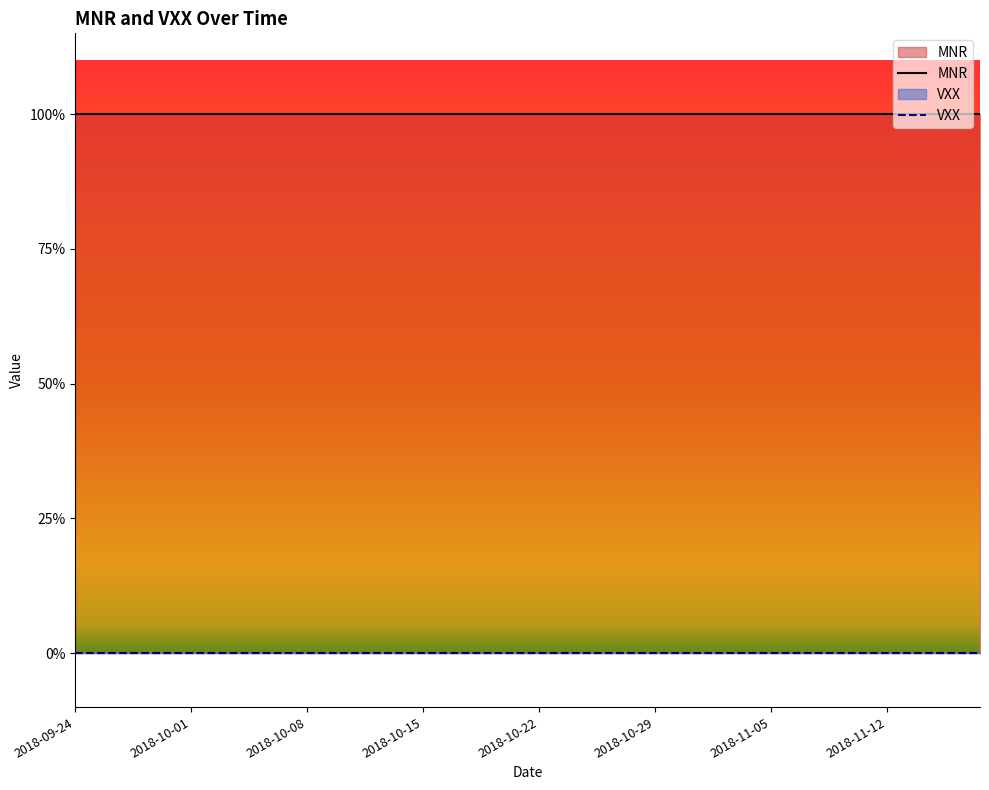

How many distinct data groups are displayed?

2